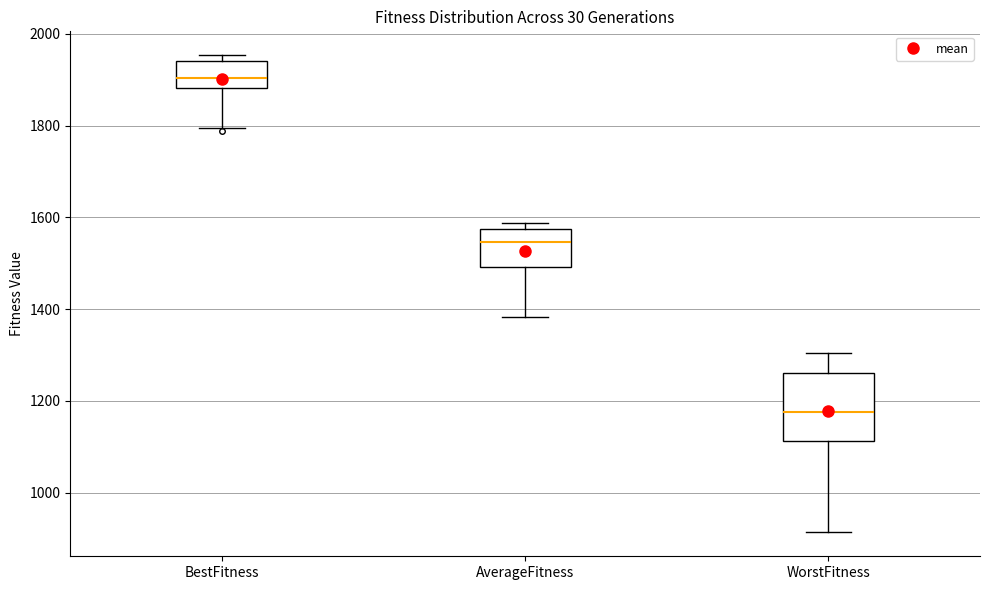

Reading left to right, read every box against the y-axis: the position of its median line, the range the box covers, and the ends of its whiskers. The values are not printed on the chart, so give them approximately, as read against the axis.

BestFitness: median 1900, box 1880 to 1940, whiskers 1800 to 1960
AverageFitness: median 1540, box 1500 to 1580, whiskers 1380 to 1580 (just above the box's upper edge)
WorstFitness: median 1180, box 1120 to 1260, whiskers 920 to 1300